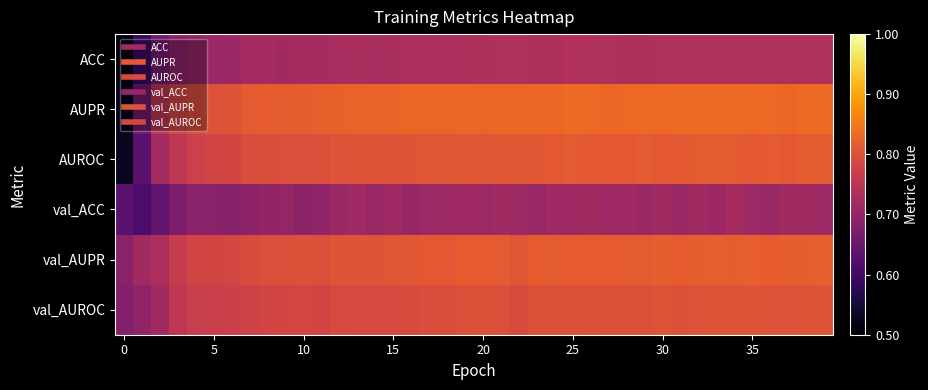

At which category is the sum across all series the highest?

34